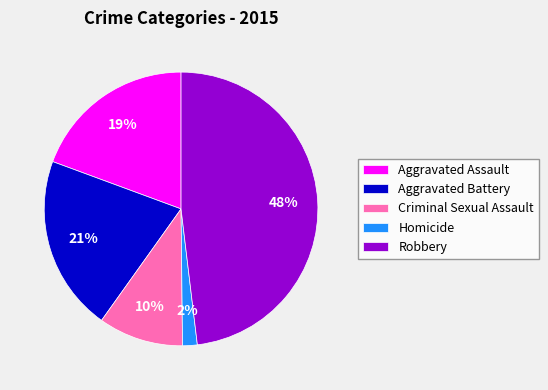

The Aggravated Assault slice represents 19% of the pie. True or false?

True